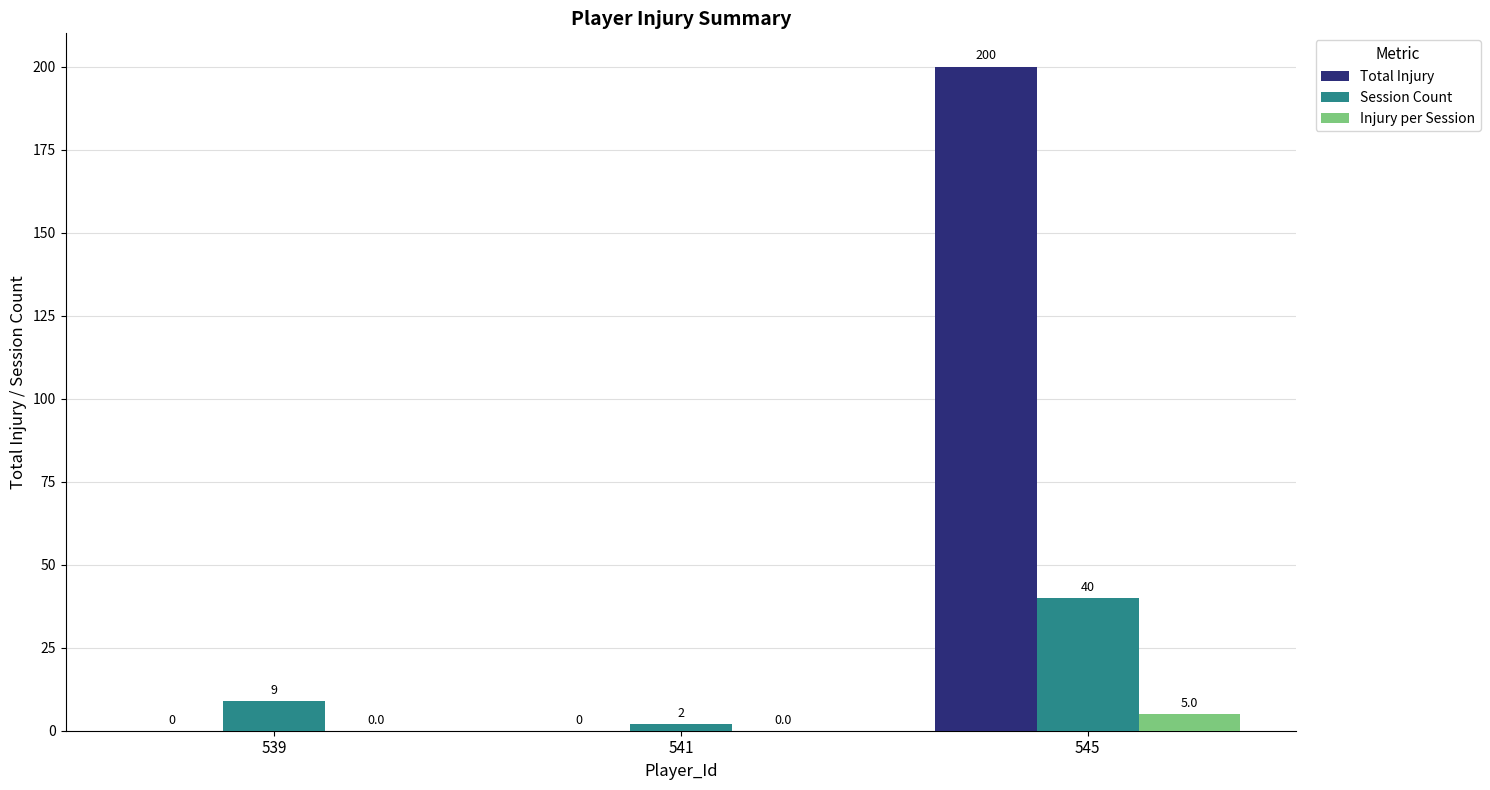

What is the difference between the Total Injury values at 545 and 541?

200